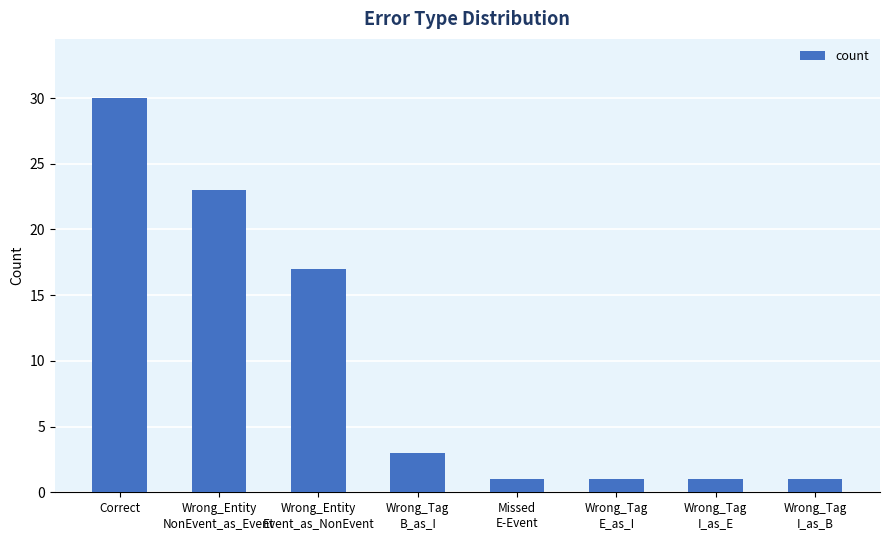

What is the value of the 8th bar from the left?

1